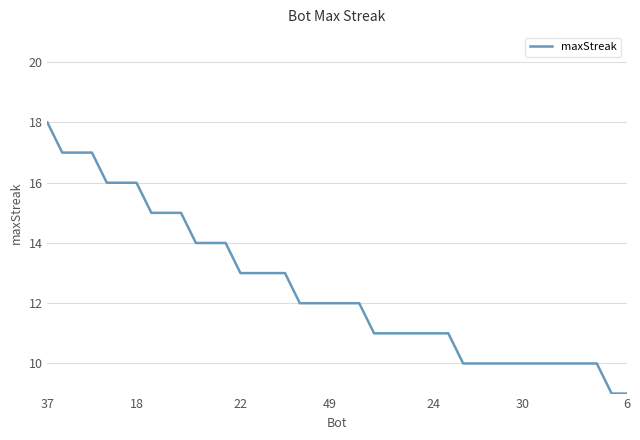

What is the difference between the maximum and minimum values?

9